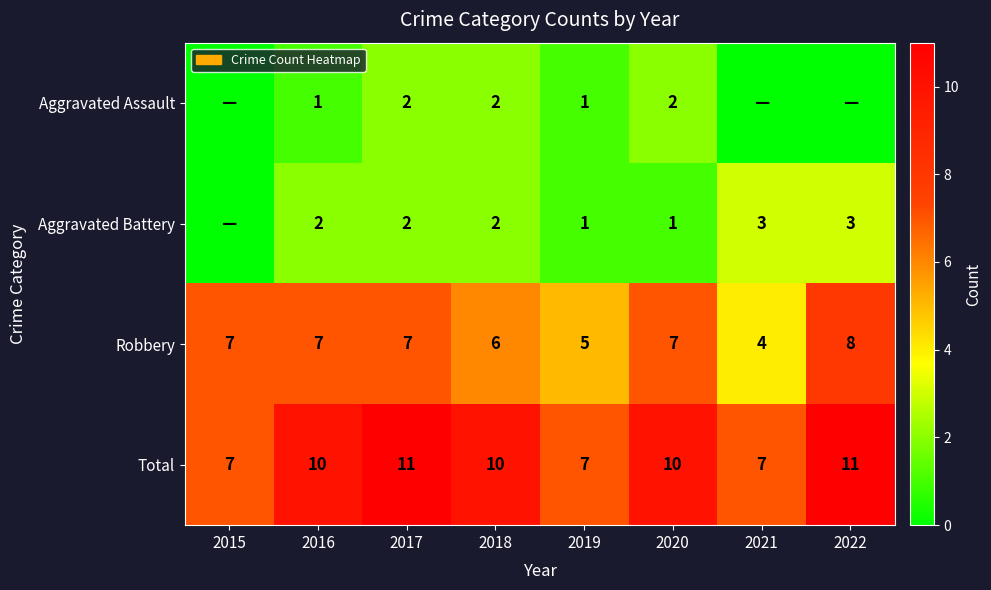

What is the spread (max minus min) of values at 2019?

6